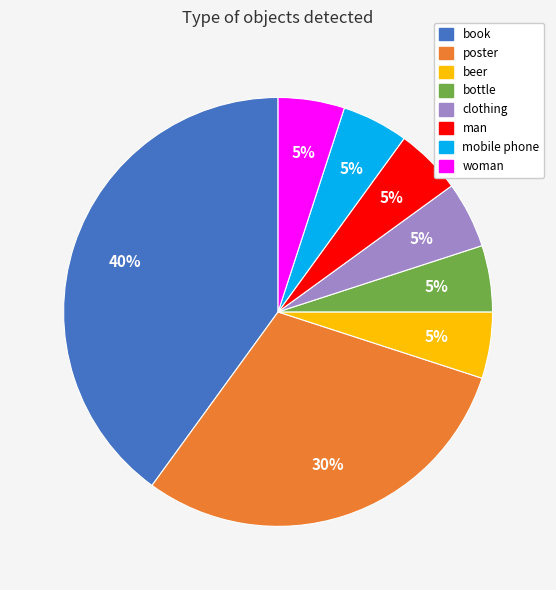

Is there any slice that represents more than half of the pie?

No